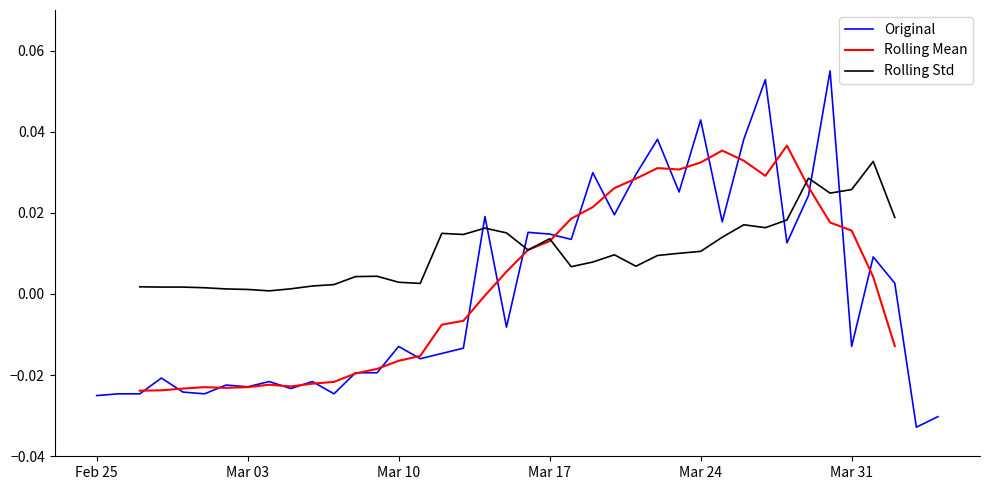

How many negative values does the Original series have?

22